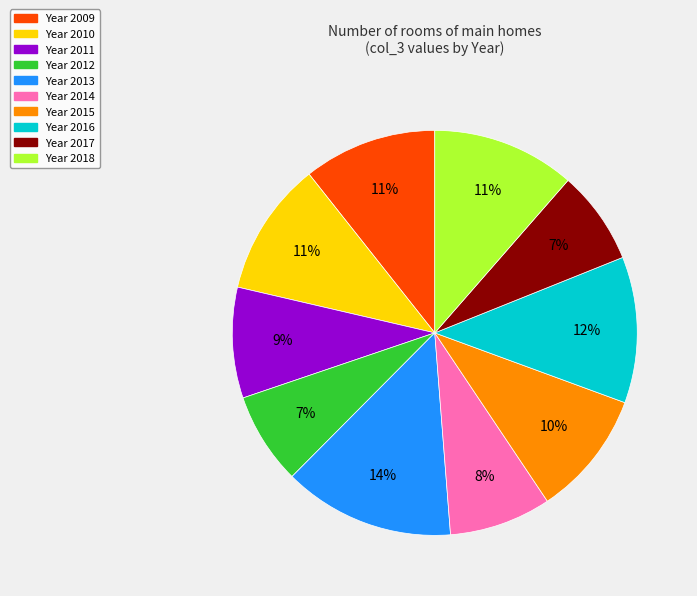

To the nearest percent, what is the average slice percentage?

10%